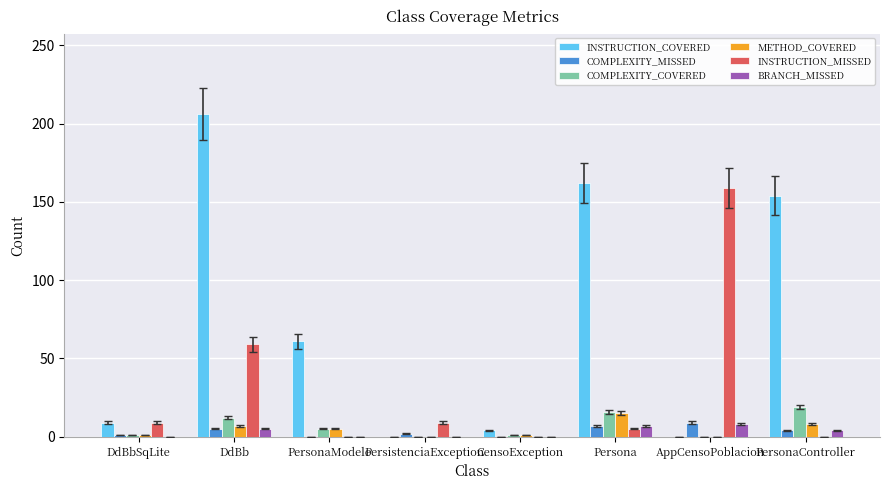

The value of METHOD_COVERED at AppCensoPoblacion is -9. True or false?

False